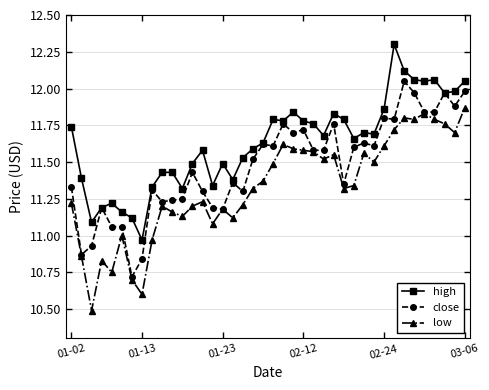

What is the greatest value displayed?

12.3